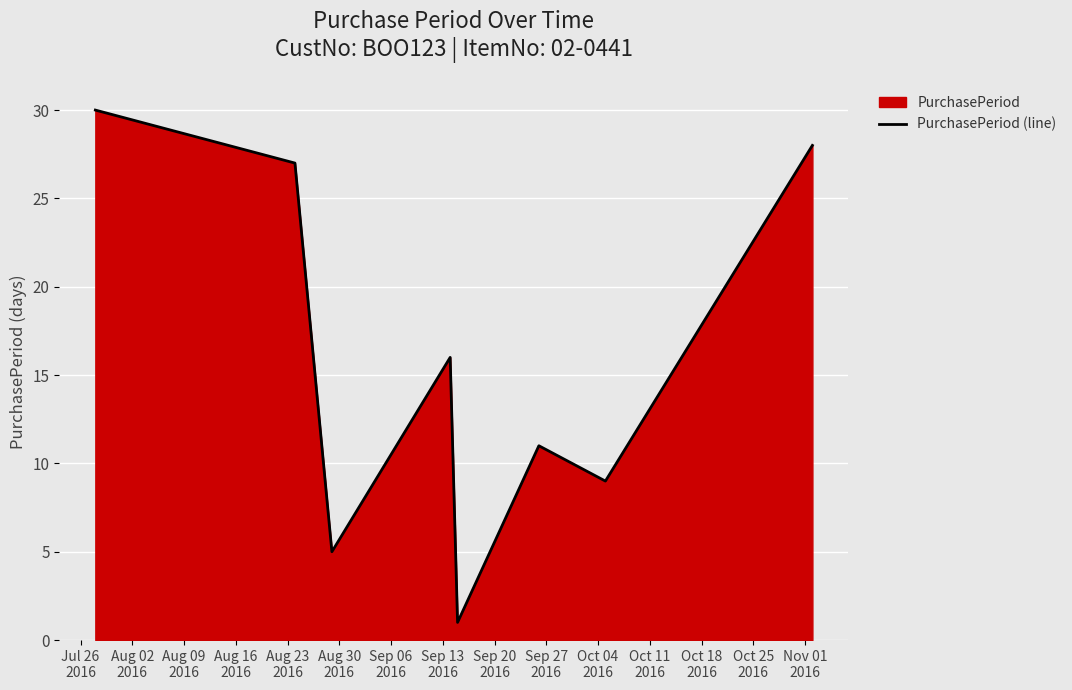

What is the value of the 2nd point from the left?

27